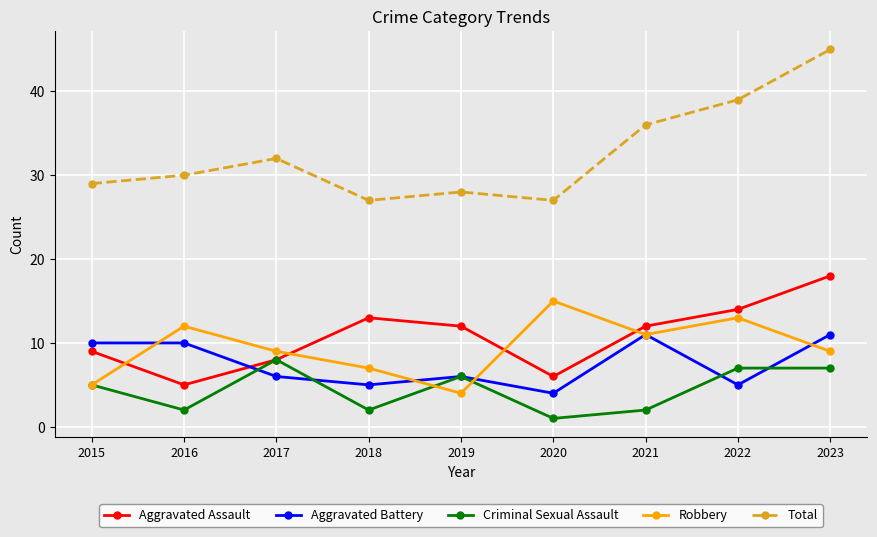

The value of Aggravated Battery at 2015 is 10. True or false?

True